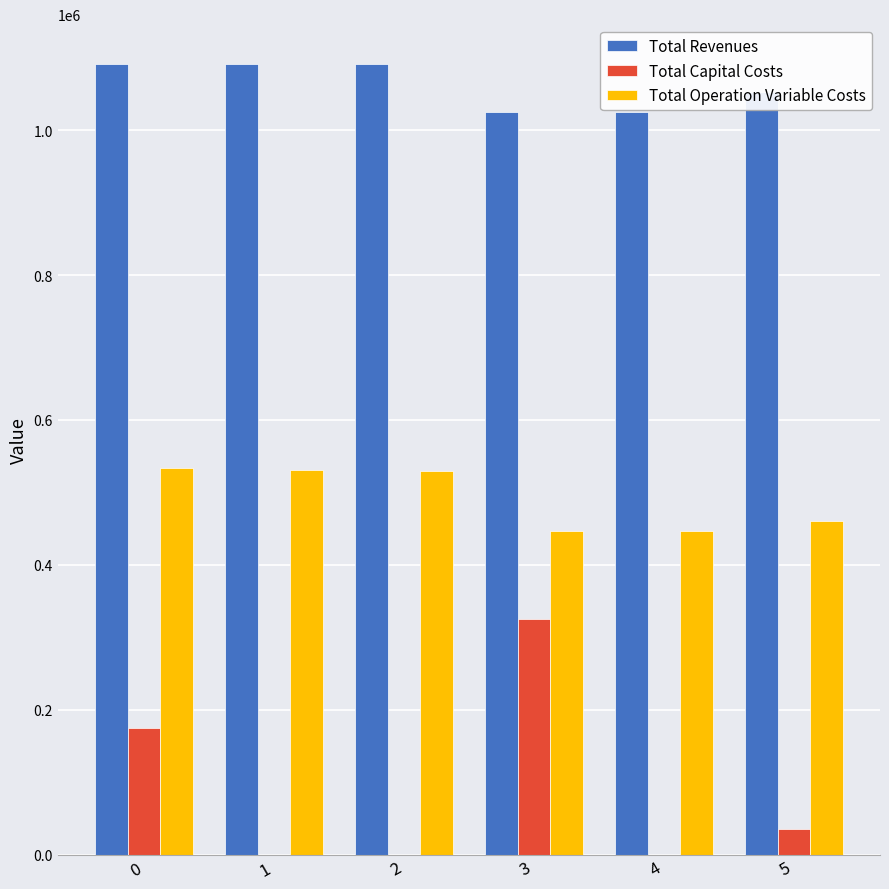

What is the maximum value for Total Revenues?

1091572.3